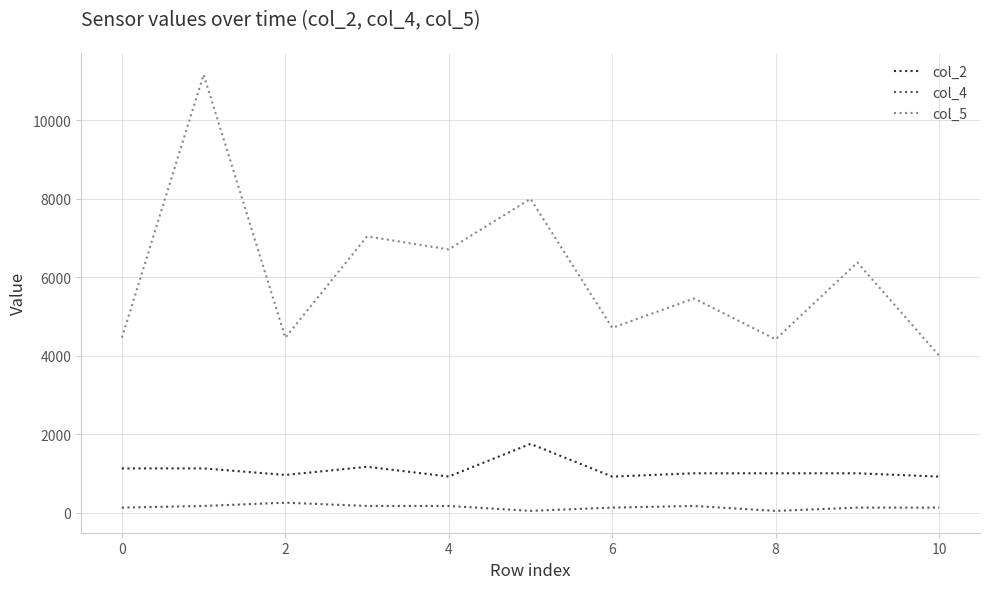

What are all the series names shown in the legend?

col_2, col_4, col_5